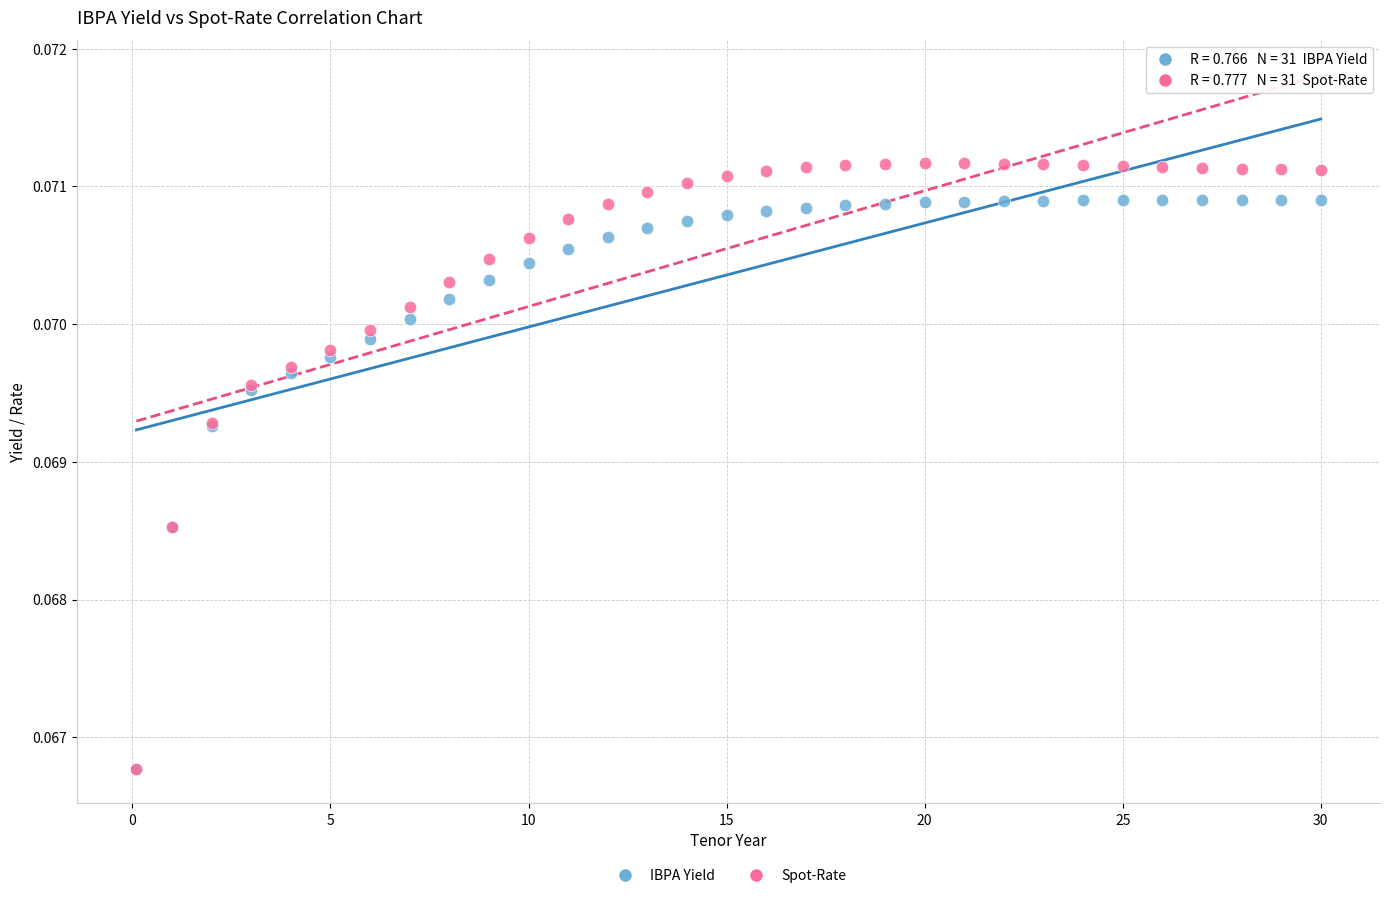

Which series has the widest spread of Y values?

Spot-Rate